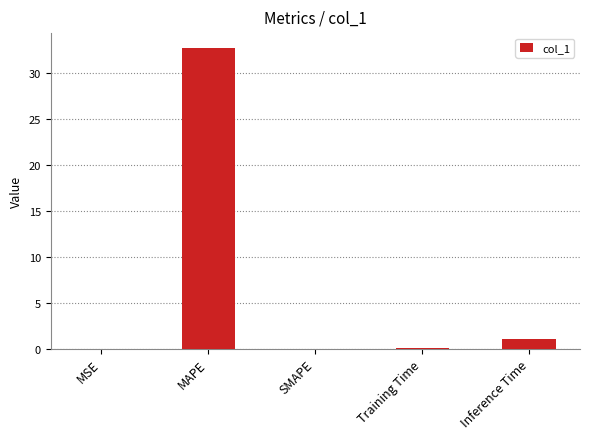

The value at Training Time is 0.1. True or false?

True